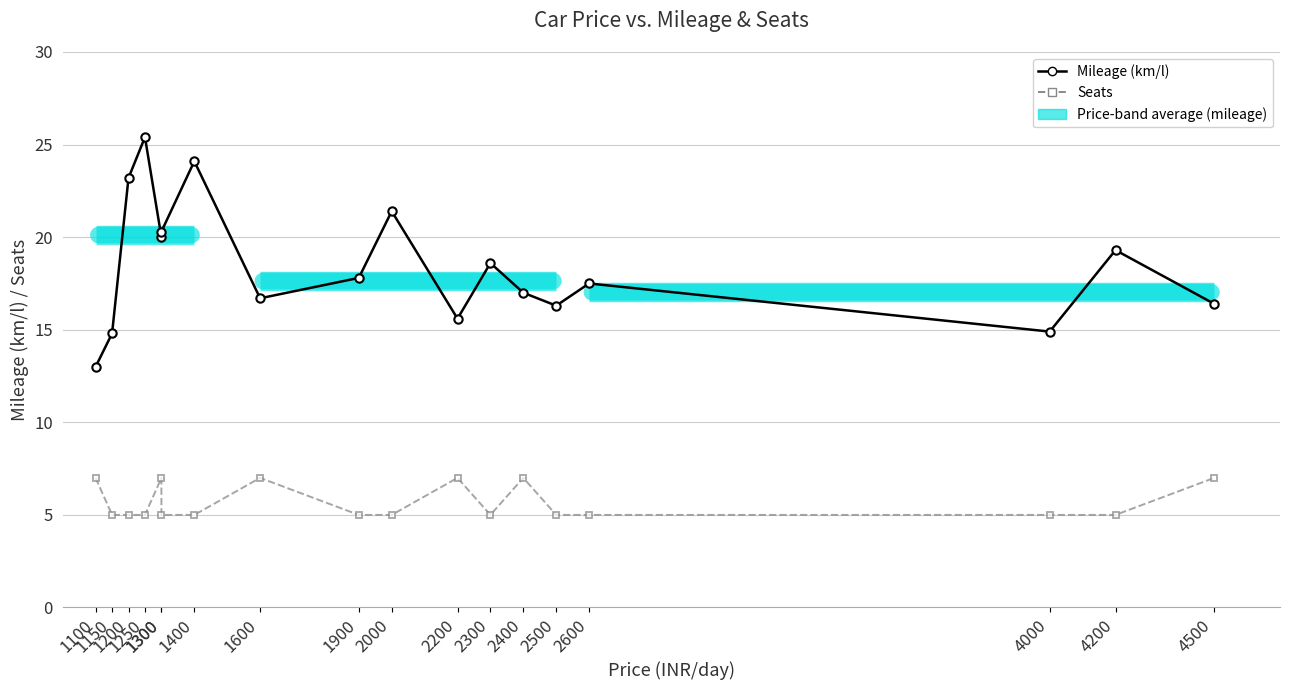

Which category has the highest value across all series?

1250